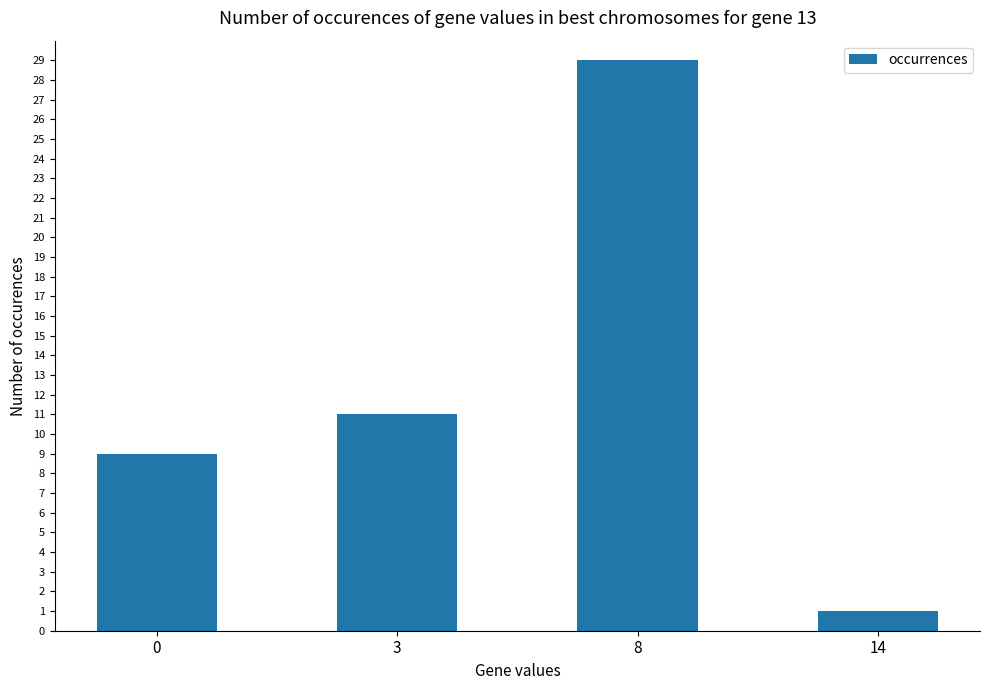

What is the greatest value displayed?

29